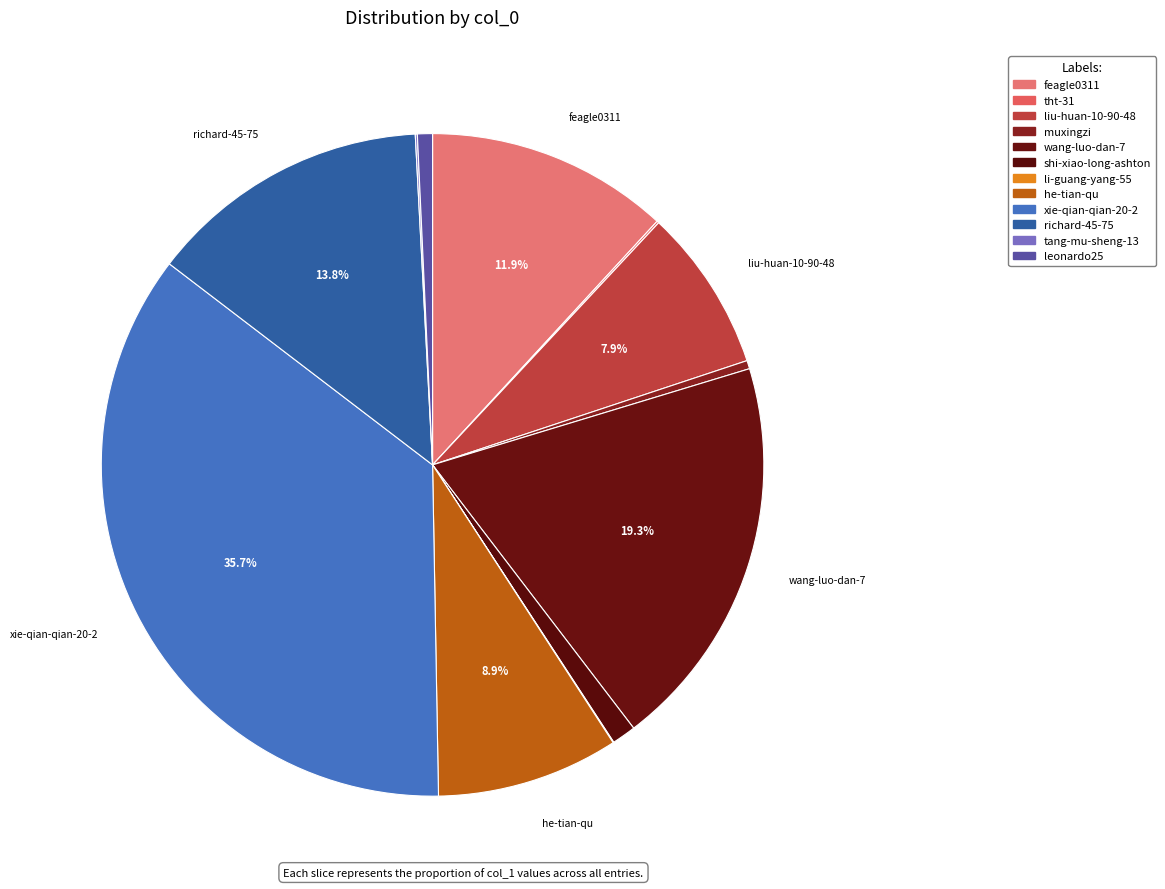

Combined, do shi-xiao-long-ashton and feagle0311 account for over 50%?

No